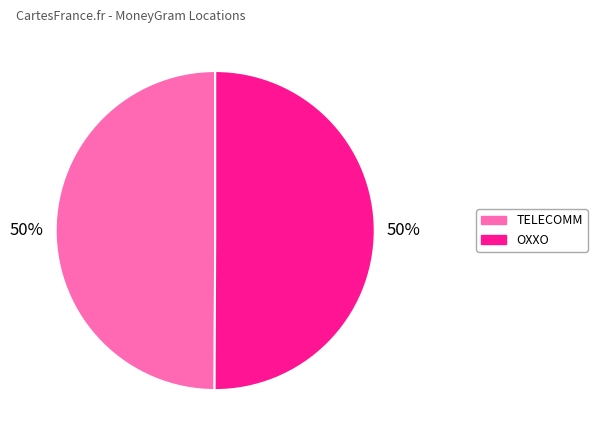

To the nearest percent, what is the average slice percentage?

50%